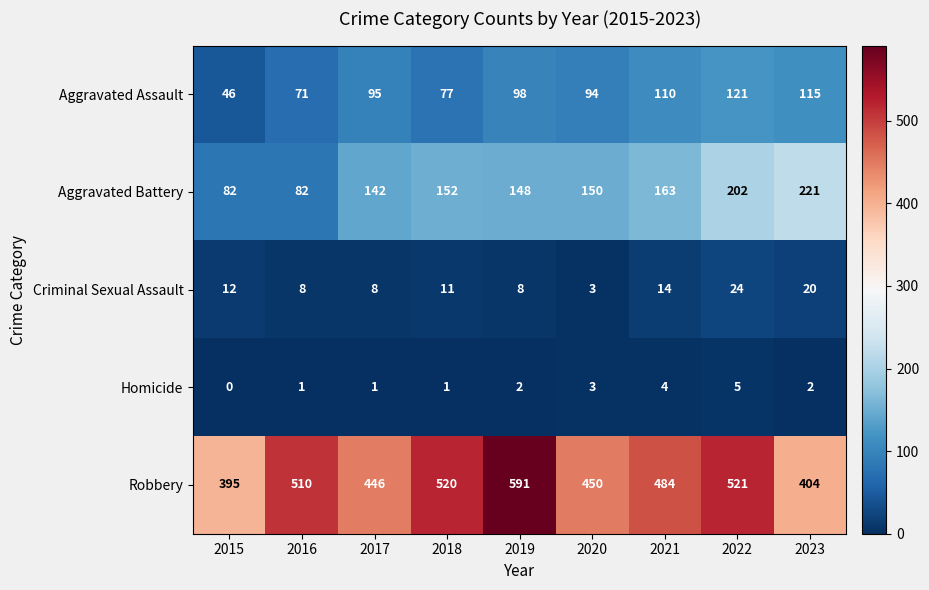

Count the number of data series in this chart.

5